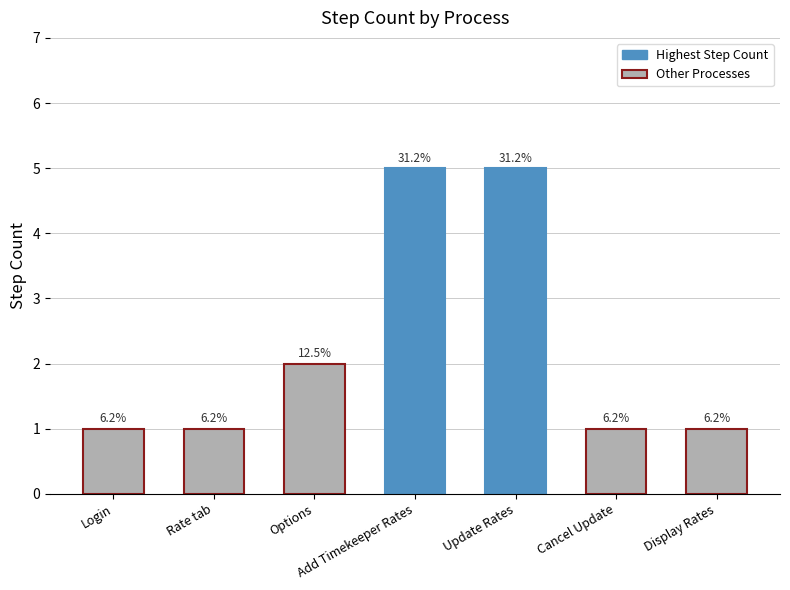

Are the bars grouped side by side (vs. stacked)?

No